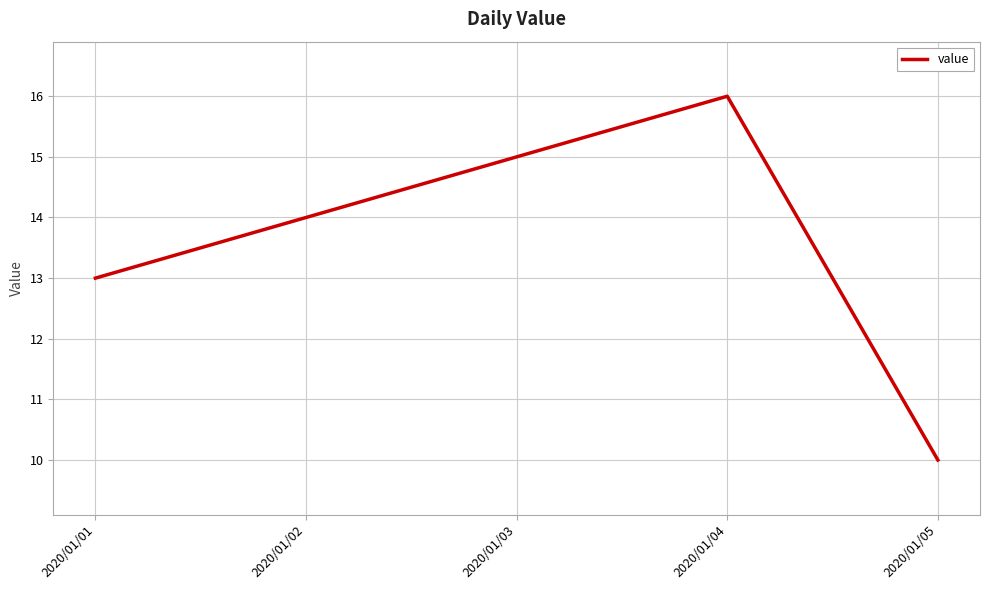

The chart shows a value of 10 at 2020/01/05. True or false?

True